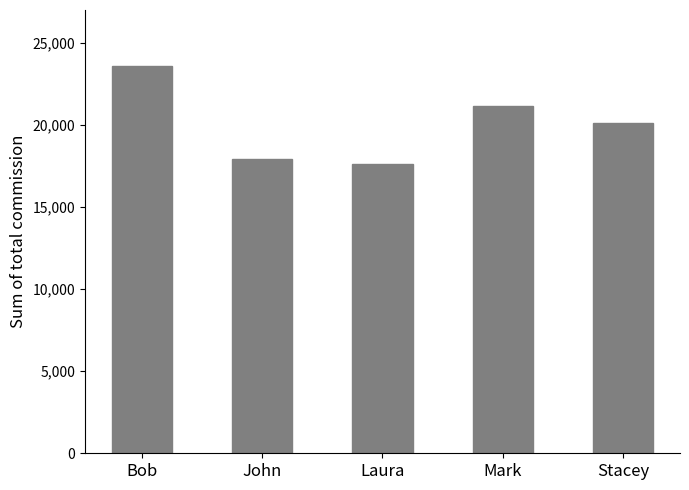

Which has a higher value, Bob or Stacey?

Bob